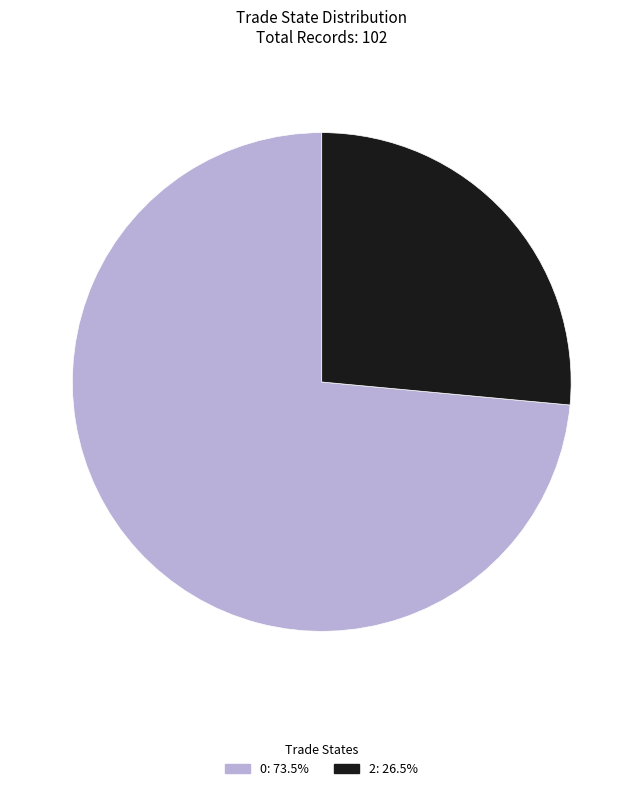

Rank the categories by value from lowest to highest.

2, 0